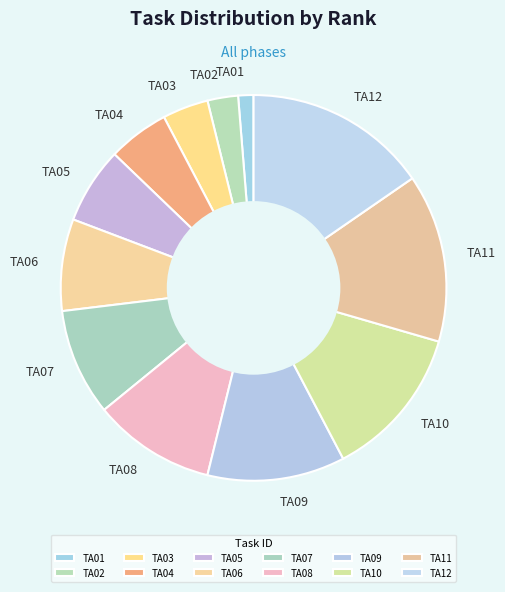

Does TA01 account for over 50% of the chart?

No